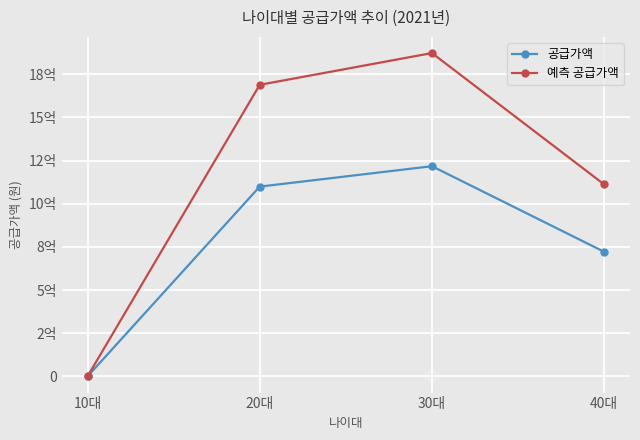

Is it true that 예측 공급가액 equals 2906953175 at 20대?

False